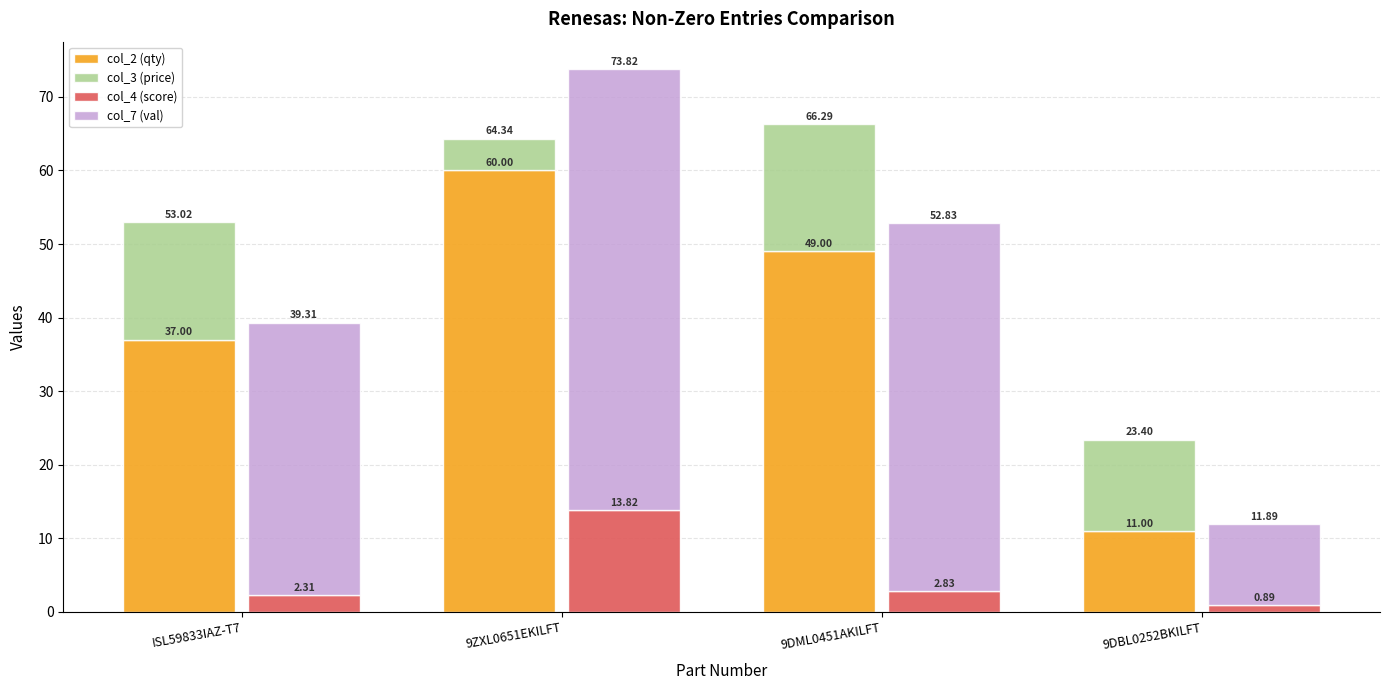

What is the difference between the maximum and minimum values in the col_7 (val) series?

49.0